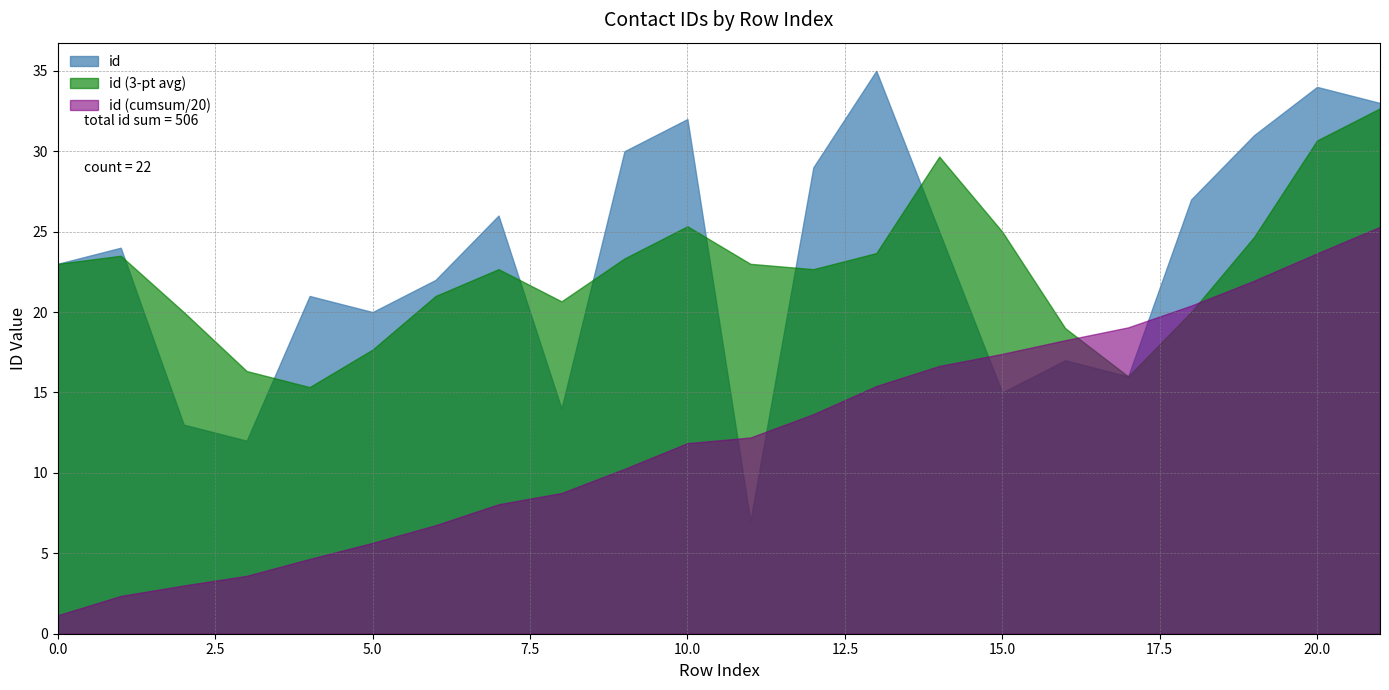

List the labels in order of value, smallest first.

11, 3, 2, 8, 15, 17, 16, 5, 4, 6, 0, 1, 14, 7, 18, 12, 9, 19, 10, 21, 20, 13